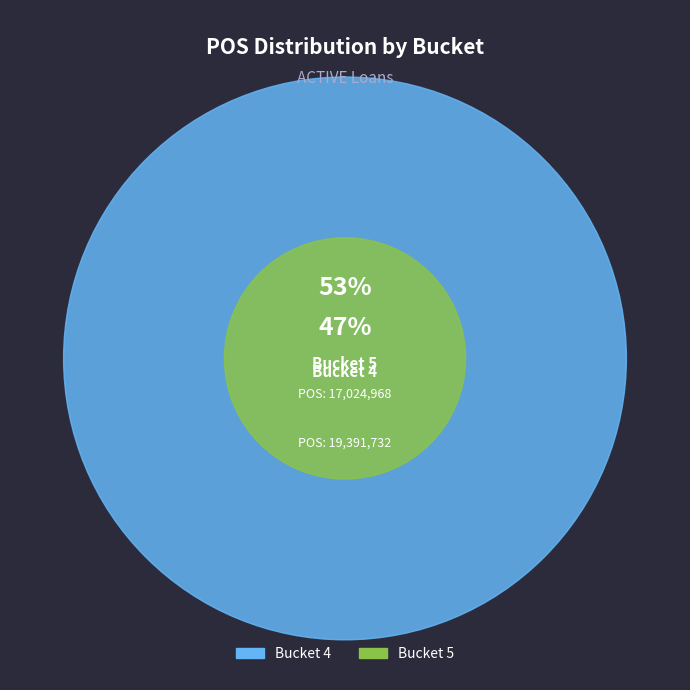

Which slice is the largest?

4